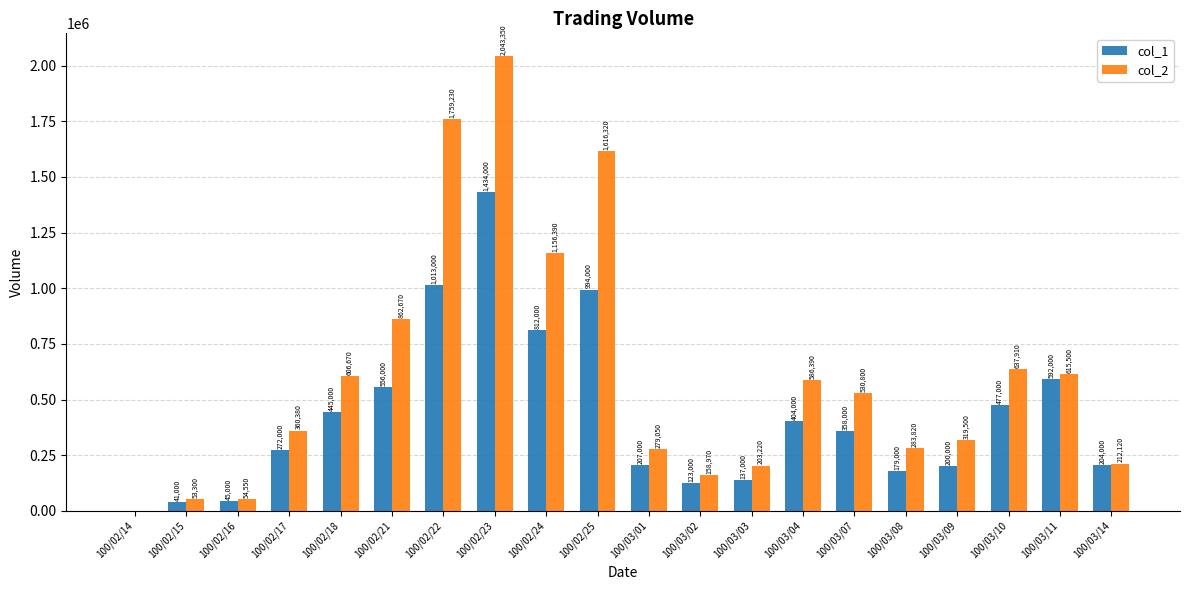

What is the total value across all series at 100/02/22?

2772230